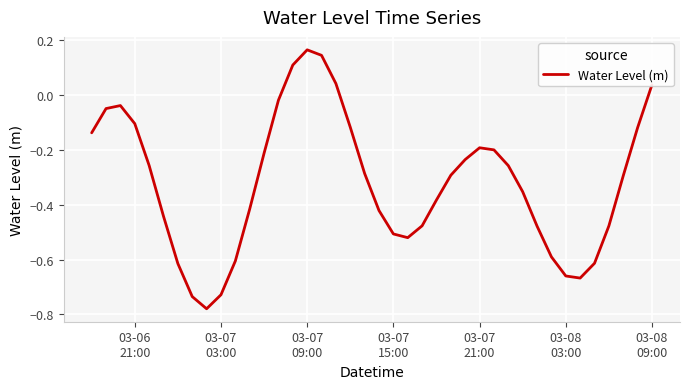

What is the difference between the maximum and minimum values?

0.9